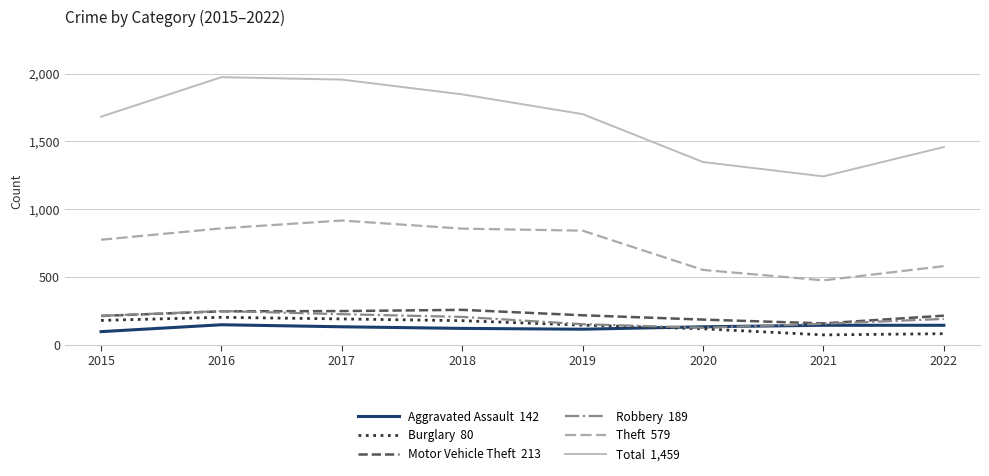

What is the difference between the highest and lowest values at 2022?

1379